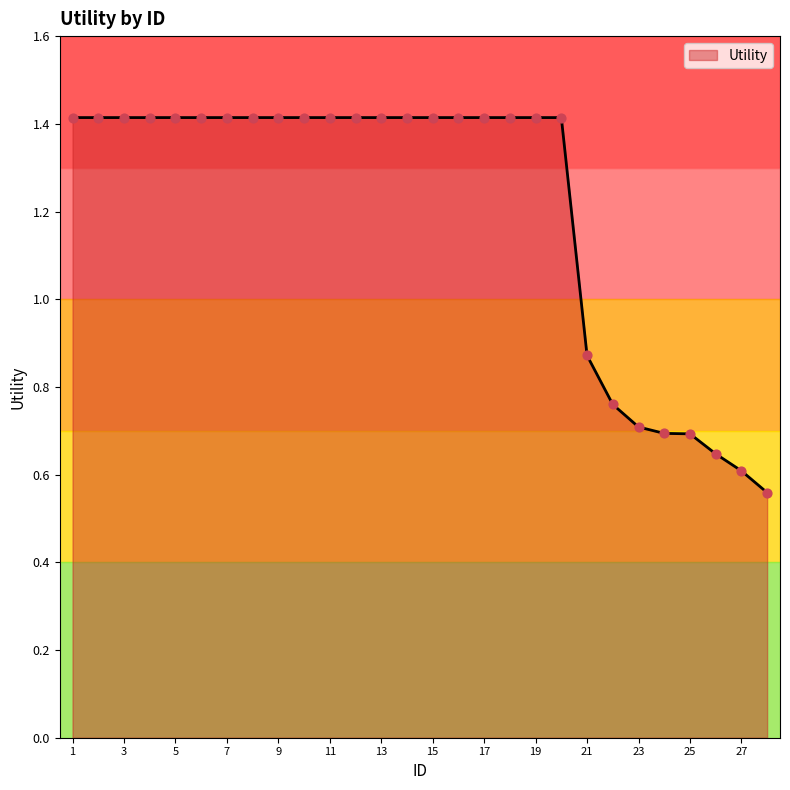

What is the maximum value shown in the chart?

1.4